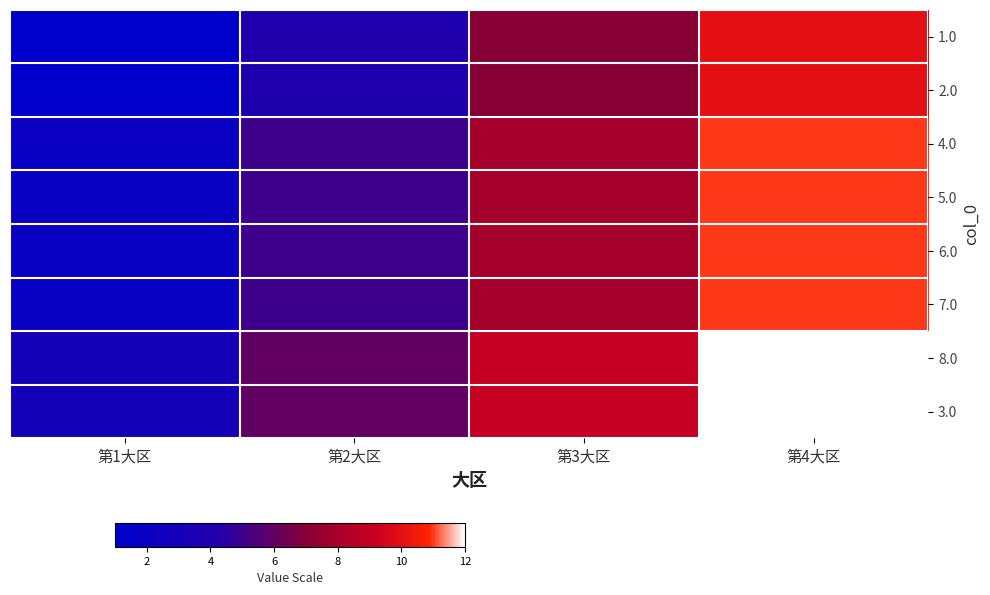

Reading left to right, transcribe all the data shown in this chart.

1.0: 第1大区=1	第2大区=4	第3大区=7	第4大区=10
2.0: 第1大区=1	第2大区=4	第3大区=7	第4大区=10
4.0: 第1大区=2	第2大区=5	第3大区=8	第4大区=11
5.0: 第1大区=2	第2大区=5	第3大区=8	第4大区=11
6.0: 第1大区=2	第2大区=5	第3大区=8	第4大区=11
7.0: 第1大区=2	第2大区=5	第3大区=8	第4大区=11
8.0: 第1大区=3	第2大区=6	第3大区=9	第4大区=12
3.0: 第1大区=3	第2大区=6	第3大区=9	第4大区=12